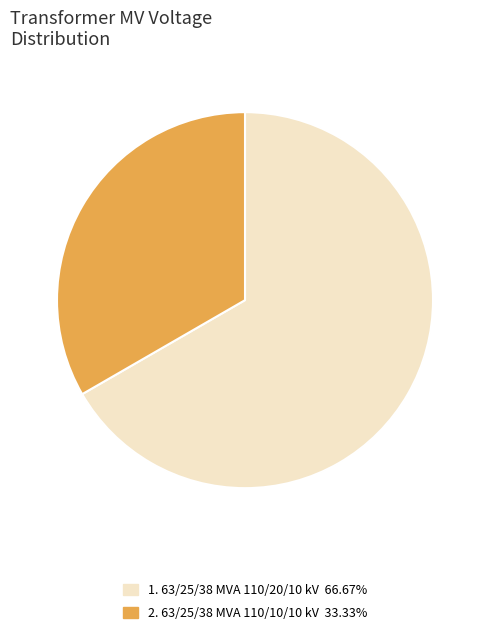

Is there a majority slice in this chart?

Yes